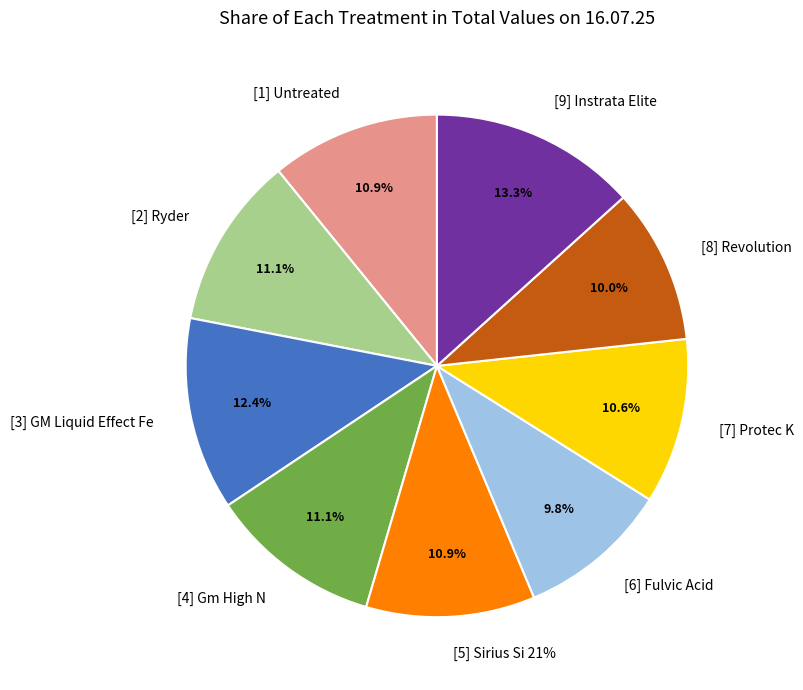

The [3] GM Liquid Effect Fe slice represents 12% of the pie. True or false?

True